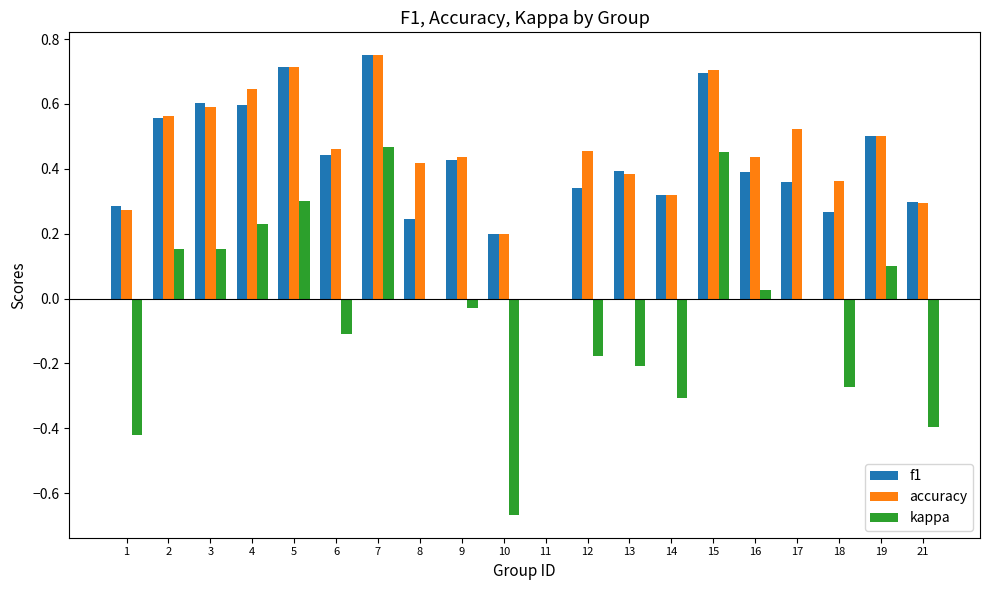

Which series changed the most between 2 and 8?

f1